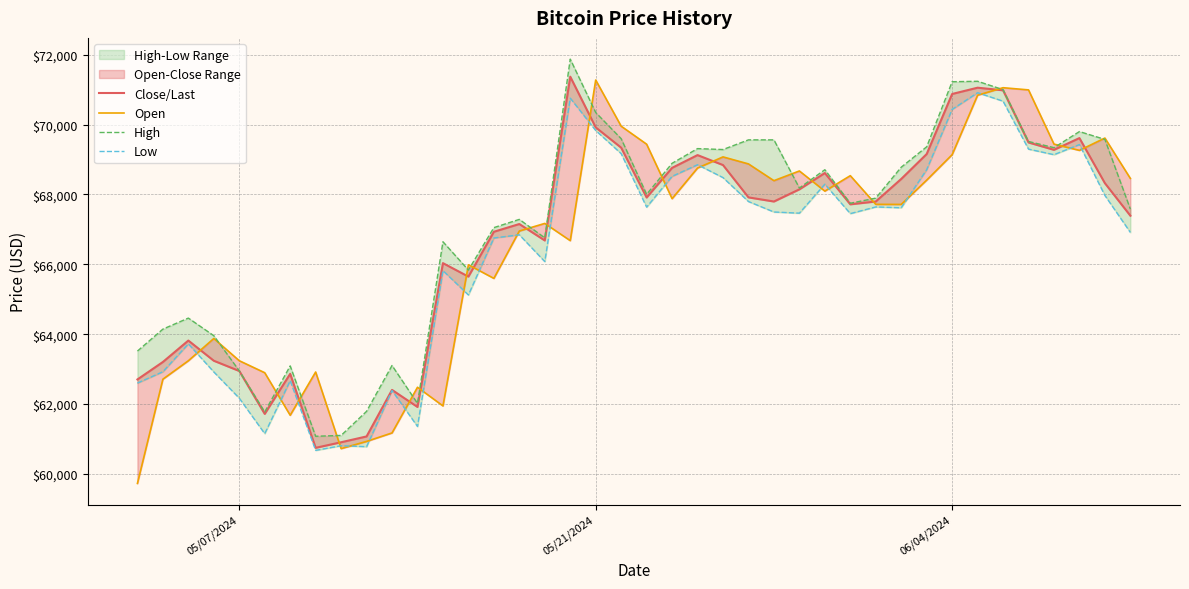

True or false: High has a value of 45749.6 at 22.

False